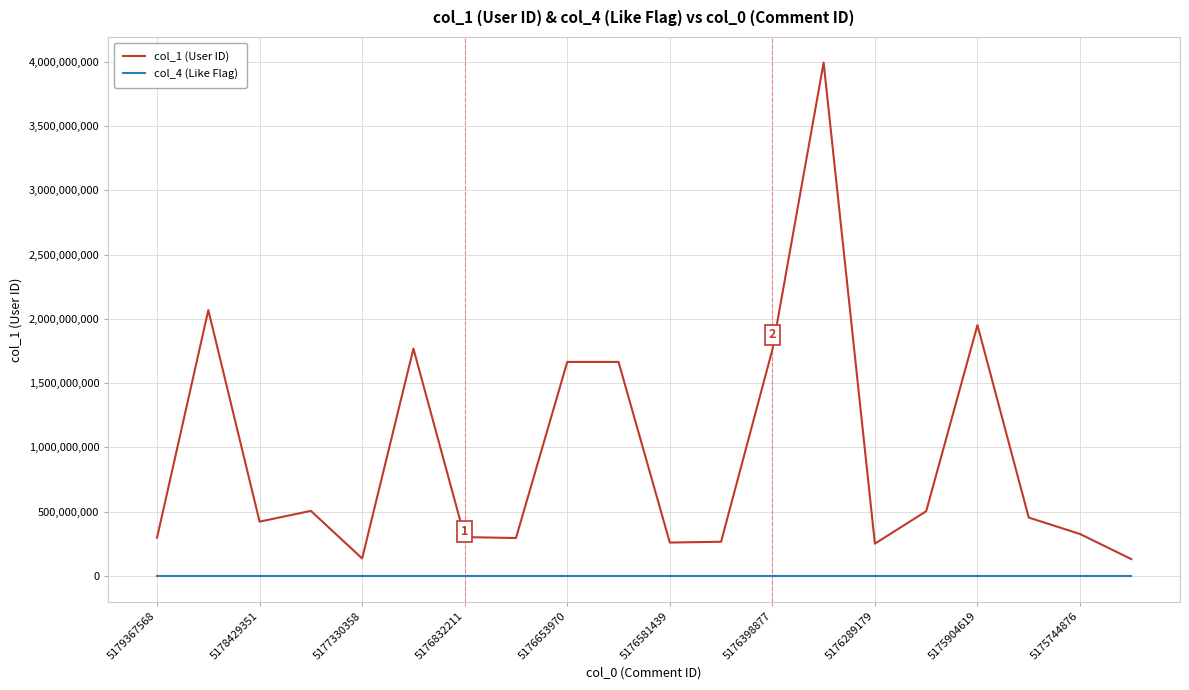

True or false: col_1 (User ID) and col_4 (Like Flag) intersect in this chart.

False